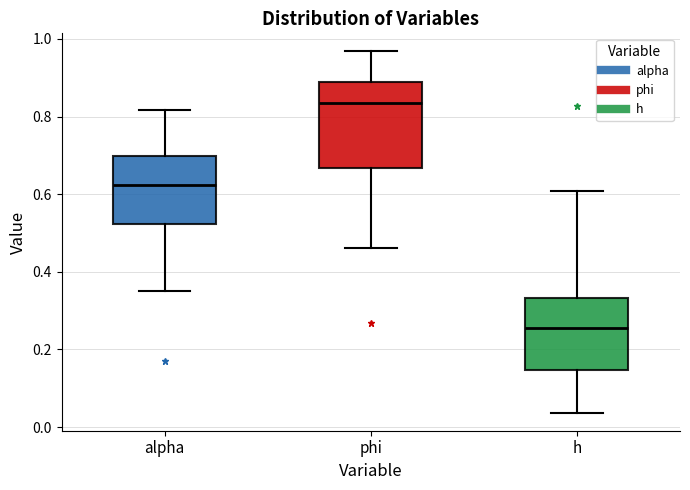

Reading left to right, read every box against the y-axis: the position of its median line, the range the box covers, and the ends of its whiskers. The values are not printed on the chart, so give them approximately, as read against the axis.

alpha: median 0.62, box 0.52 to 0.70, whiskers 0.36 to 0.82
phi: median 0.84, box 0.66 to 0.88, whiskers 0.46 to 0.96
h: median 0.26, box 0.14 to 0.34, whiskers 0.04 to 0.60